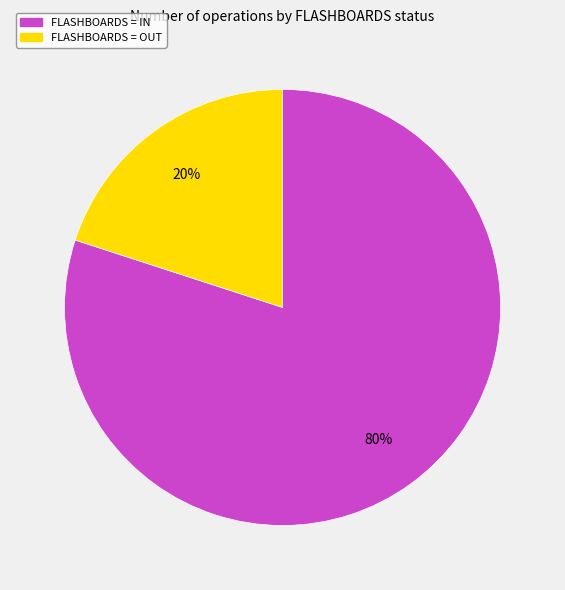

To the nearest percent, what is the average slice percentage?

50%